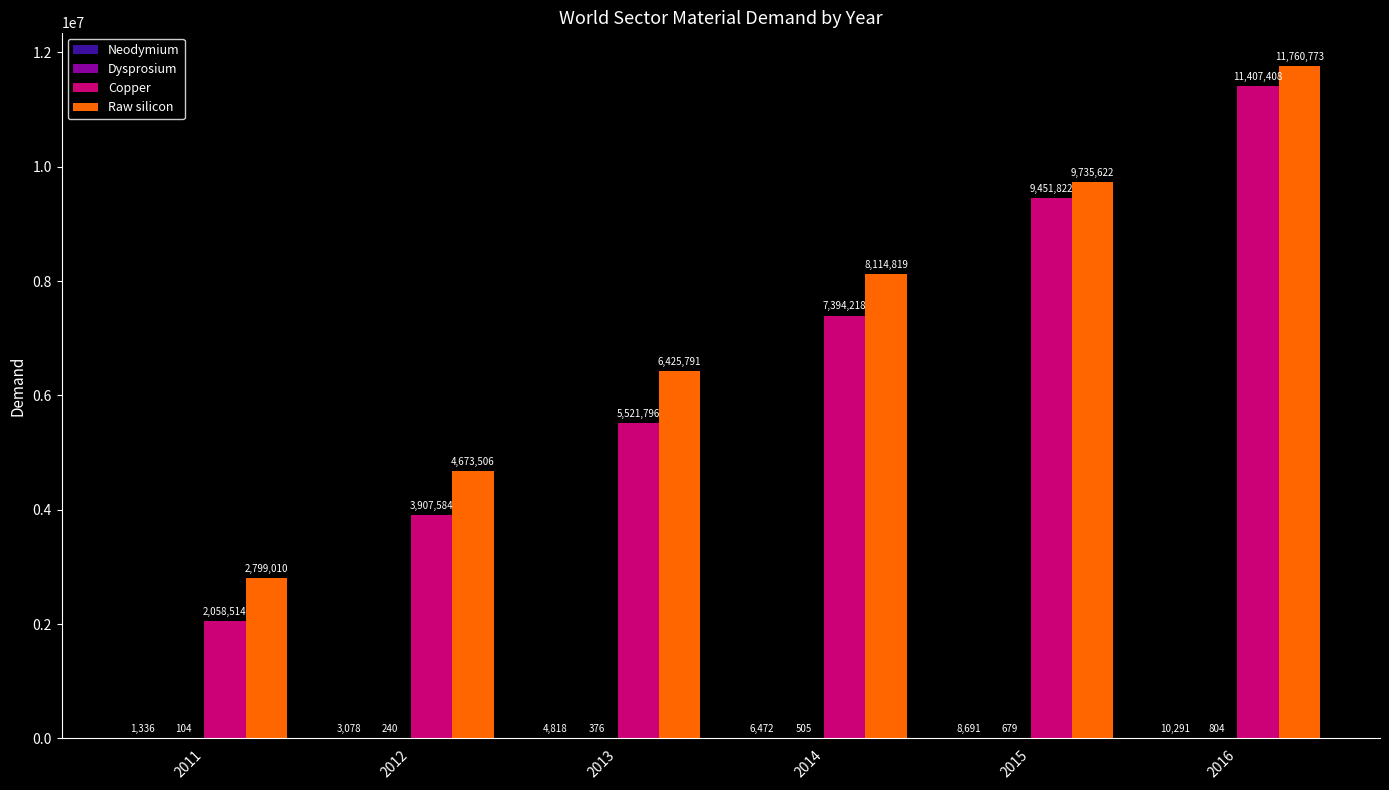

Between 2011 and 2016, which series saw the biggest shift?

Copper